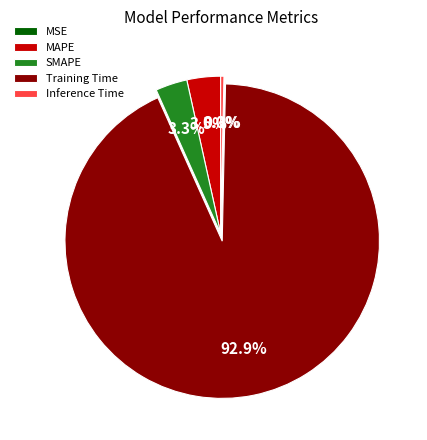

How much of the chart is everything except Inference Time?

99.7%